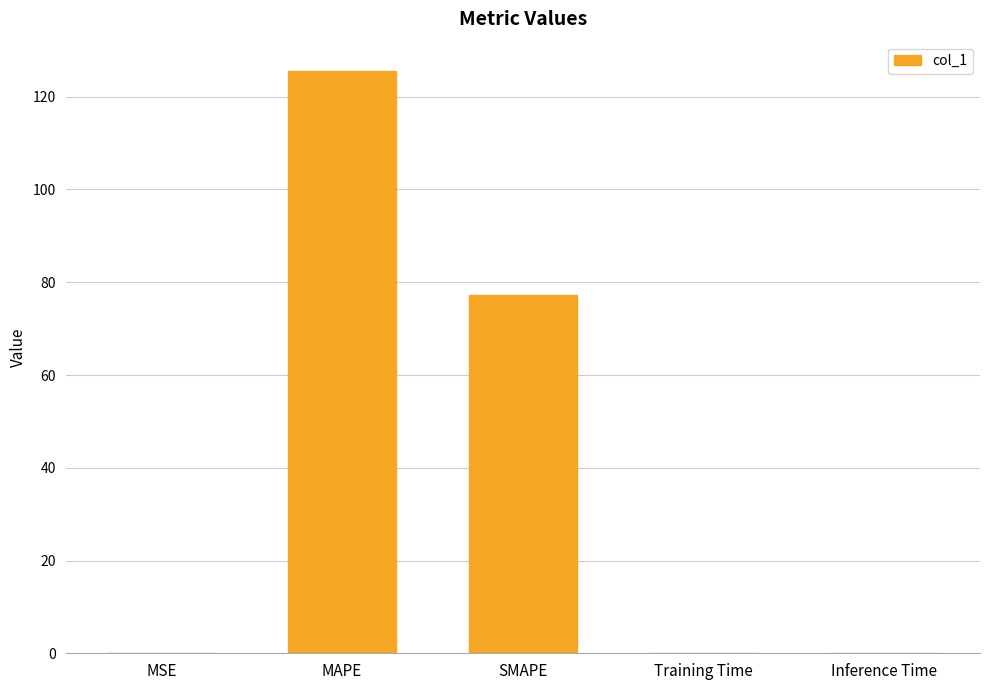

What is the sum of all values?

202.8